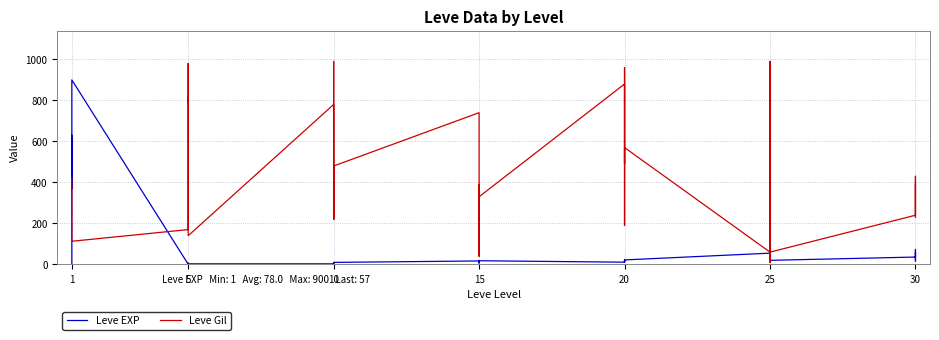

Where do Leve Gil and Leve EXP first cross each other?

1 and 1